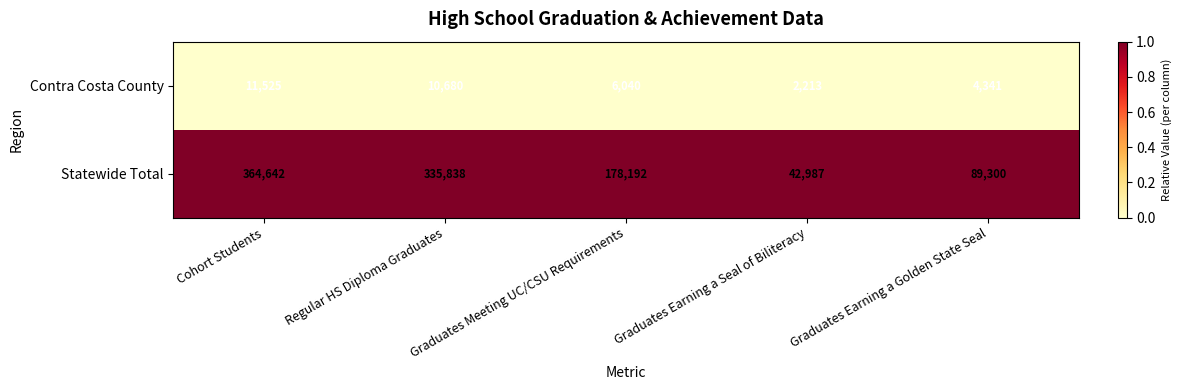

How many categories are shown in the chart?

5